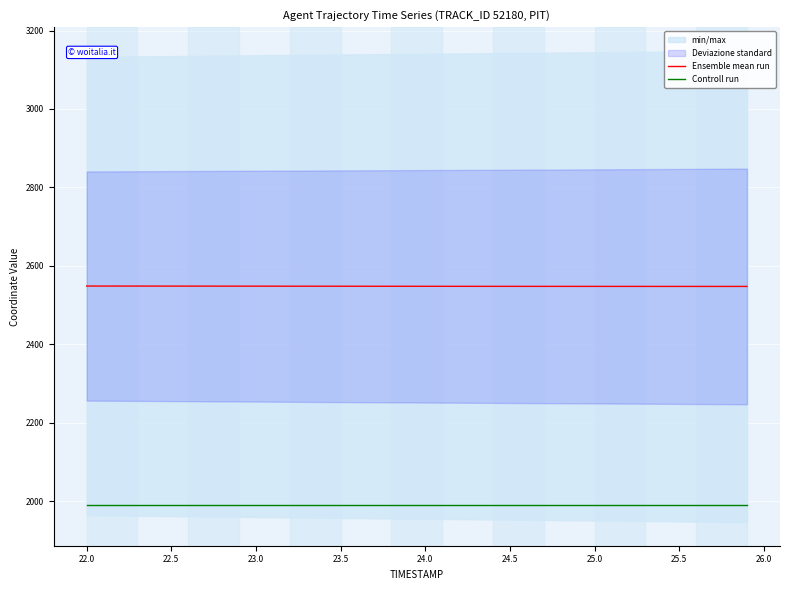

True or false: Controll run and Ensemble mean run cross at least once.

False